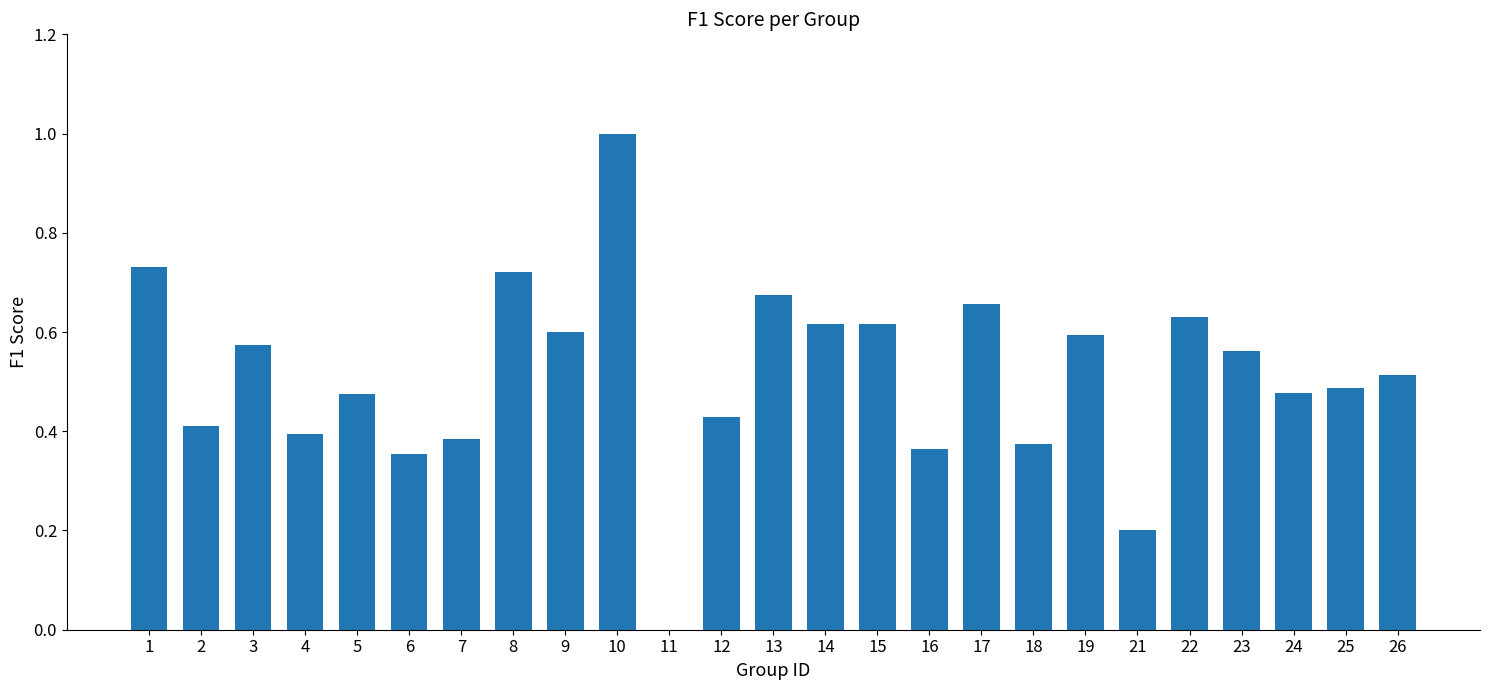

Which category has the highest value across all series?

10